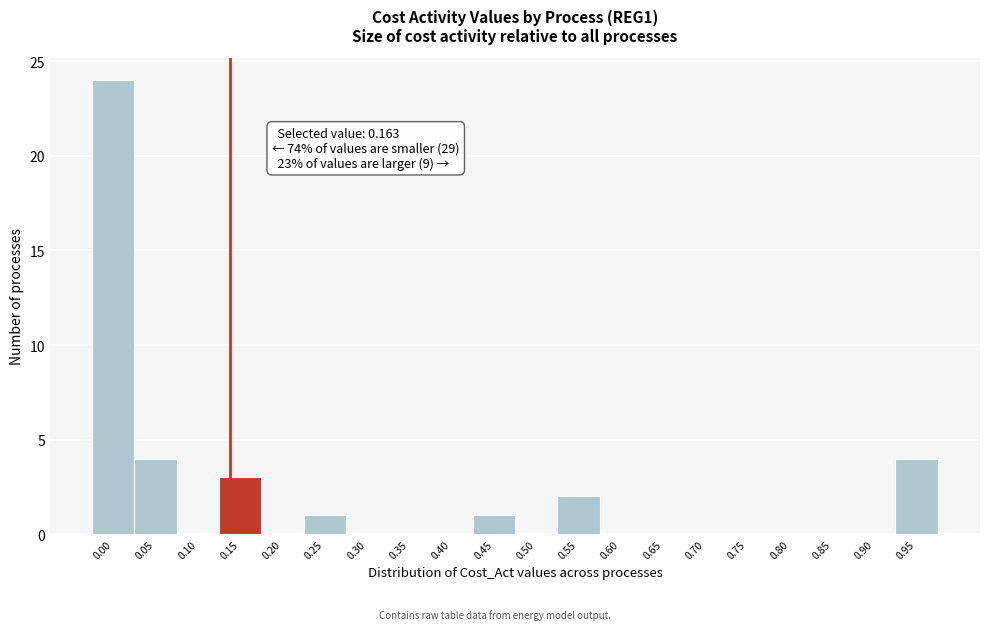

Reading left to right, what are all the values shown in this chart?

0.00=24	0.05=4	0.10=0	0.15=3	0.20=0	0.25=1	0.30=0	0.35=0	0.40=0	0.45=1	0.50=0	0.55=2	0.60=0	0.65=0	0.70=0	0.75=0	0.80=0	0.85=0	0.90=0	0.95=4